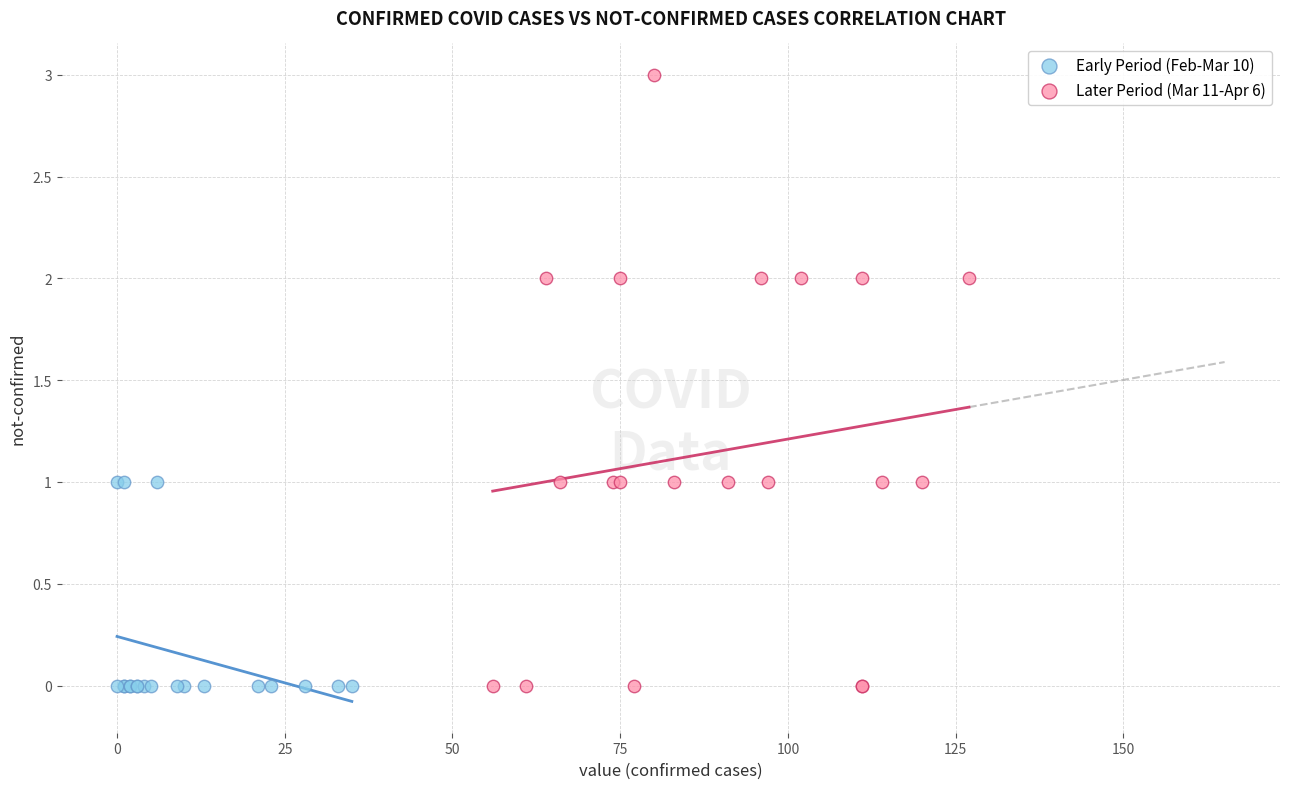

Which series reaches the maximum Y coordinate?

Later Period (Mar 11-Apr 6)